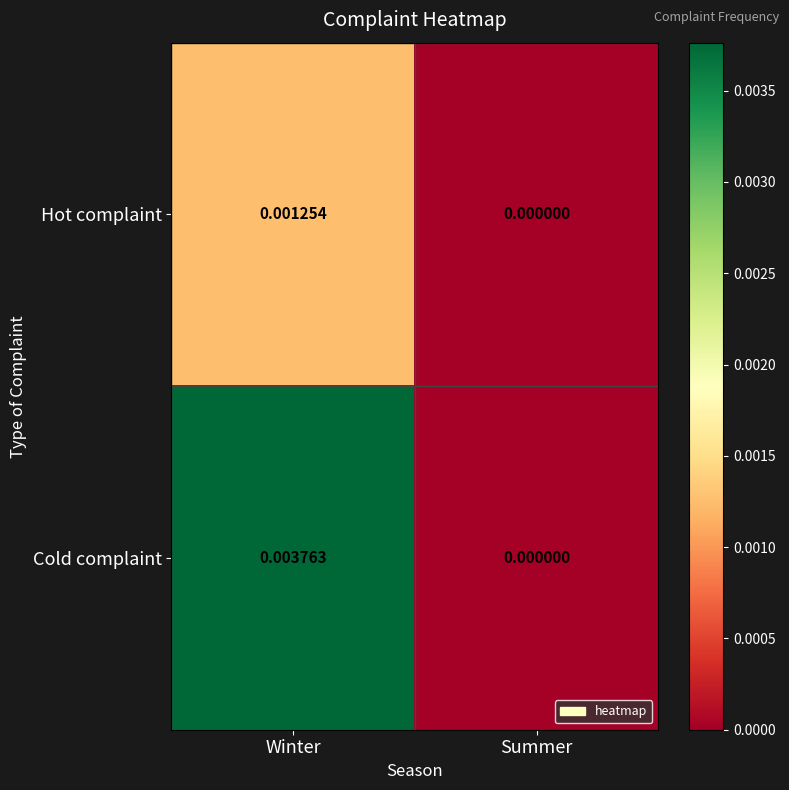

Rank the series by their maximum value, from highest to lowest.

Cold complaint, Hot complaint